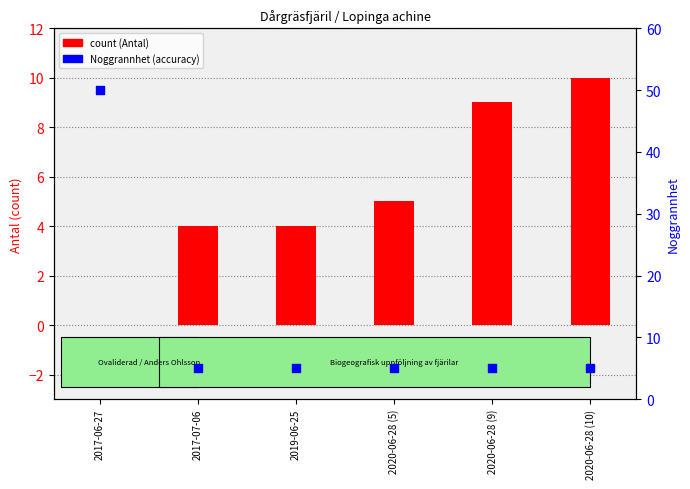

Which series reaches the maximum Y coordinate?

Noggrannhet (accuracy)